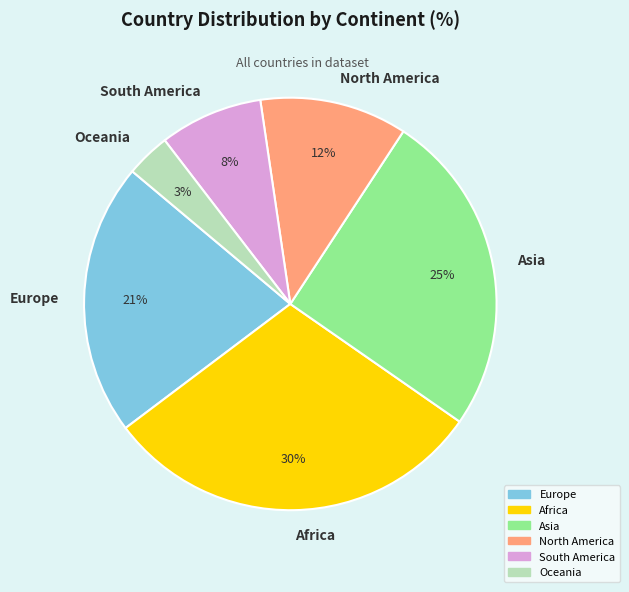

Which slice is the smallest?

Oceania